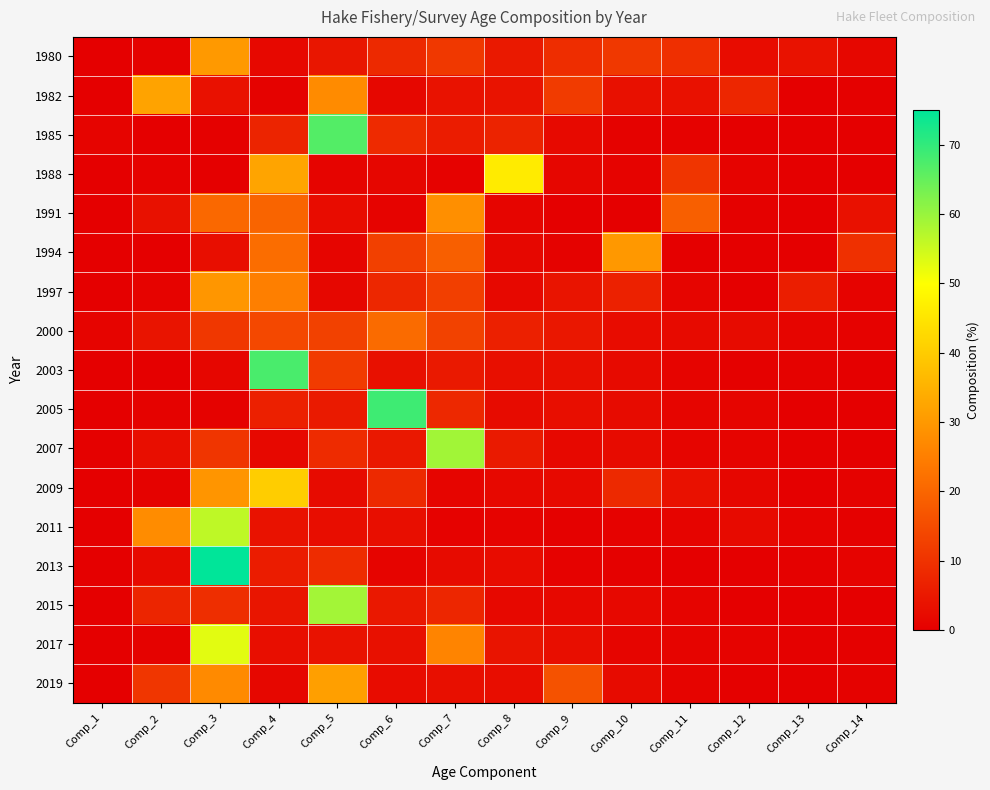

Which series has the widest spread of values?

2013